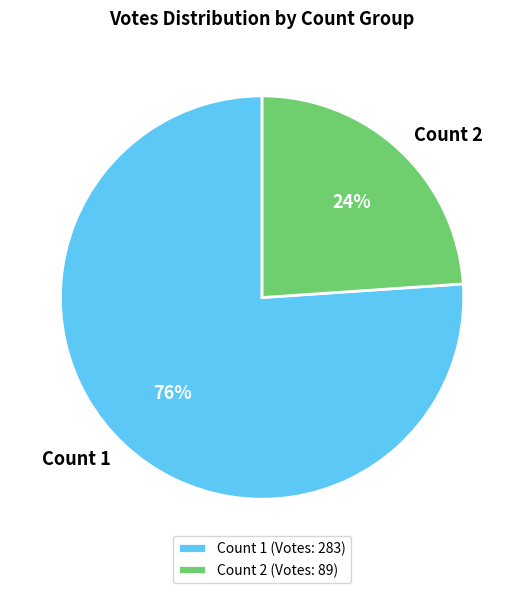

The Count 2 slice represents 24% of the pie. True or false?

True